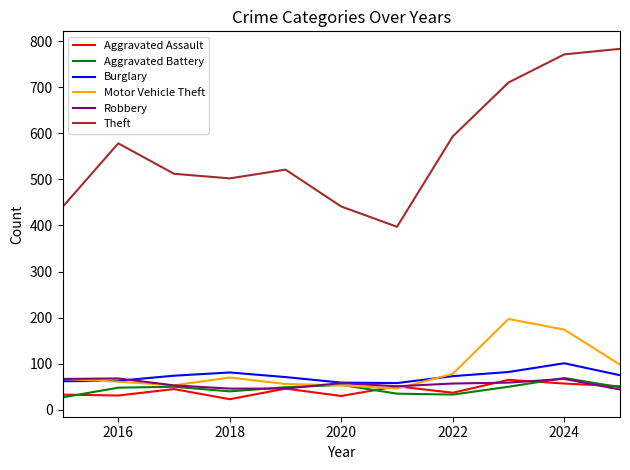

What is the maximum value for Burglary?

101